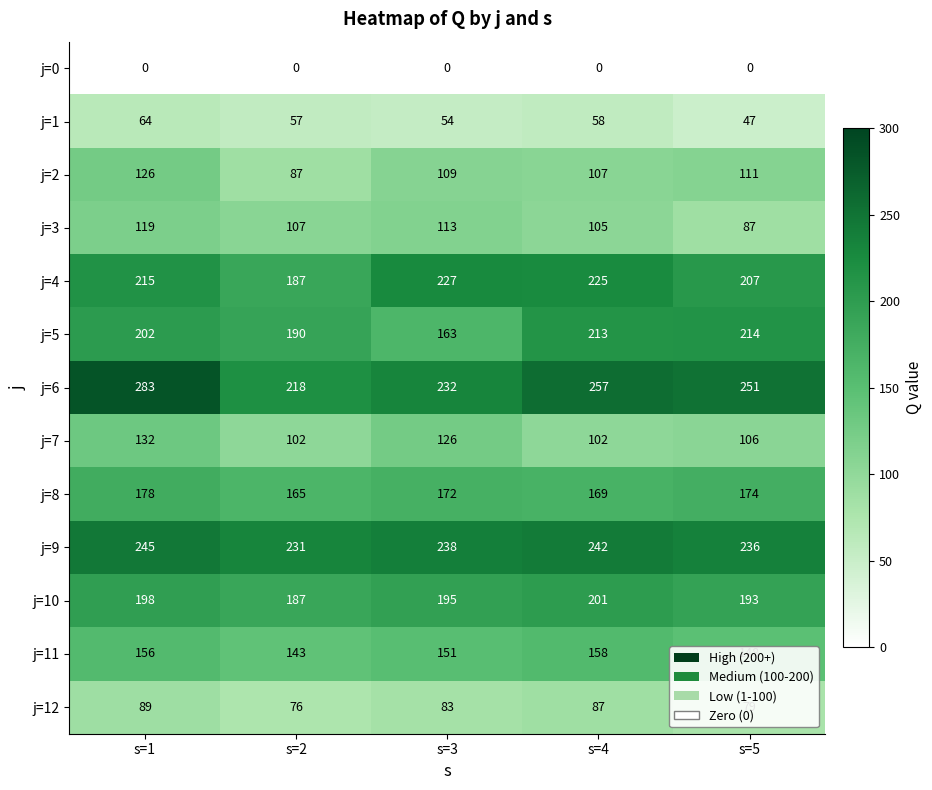

Which series has the largest range (max minus min)?

j=6